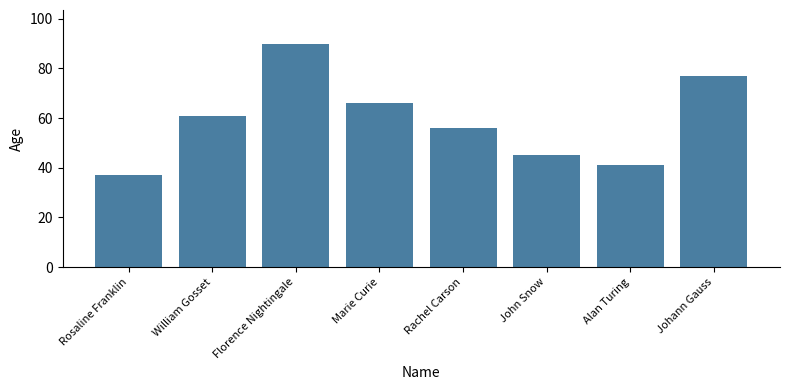

At which label is the value closest to 63?

William Gosset